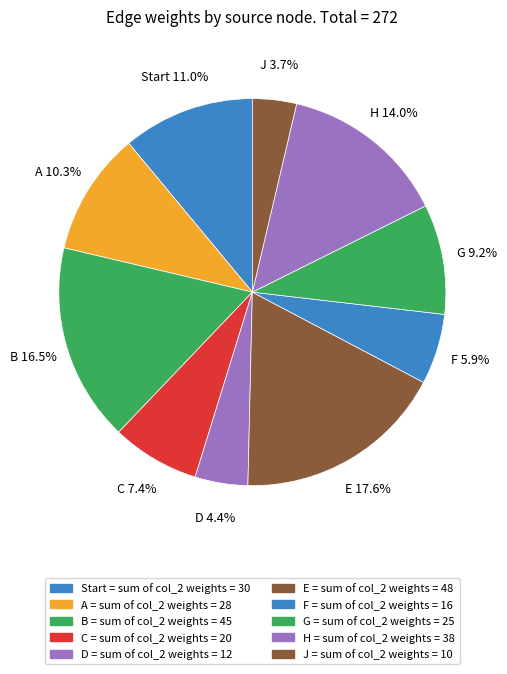

What percentage do J and A together represent?

14.0%